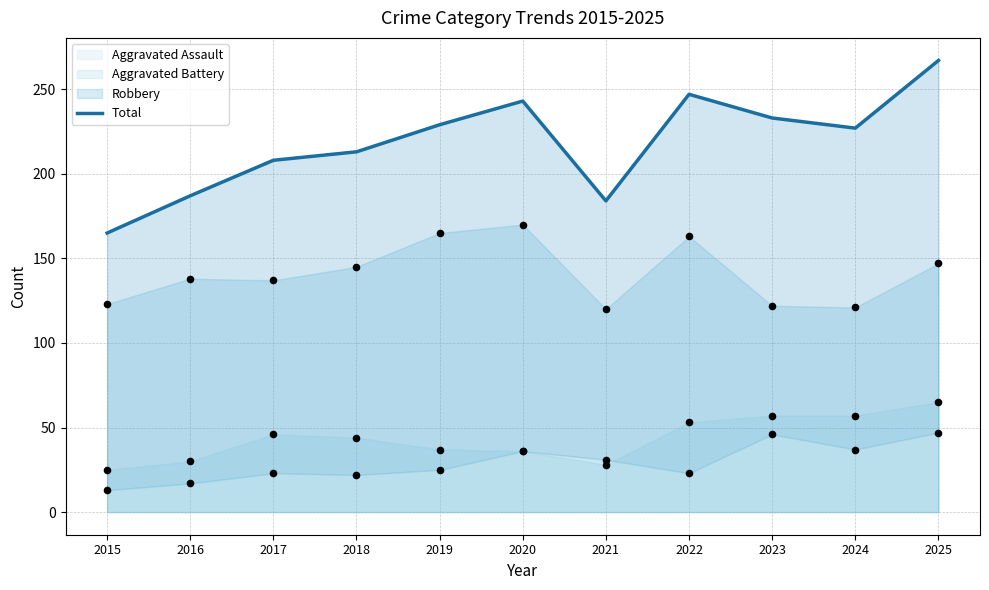

Which has a higher value, 2025 or 2024?

2025